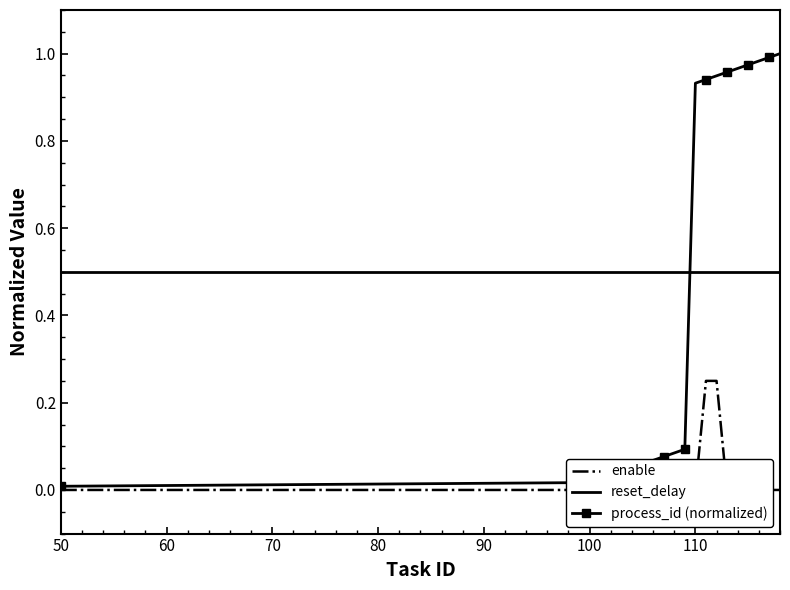

True or false: process_id (normalized) and reset_delay cross at least once.

True